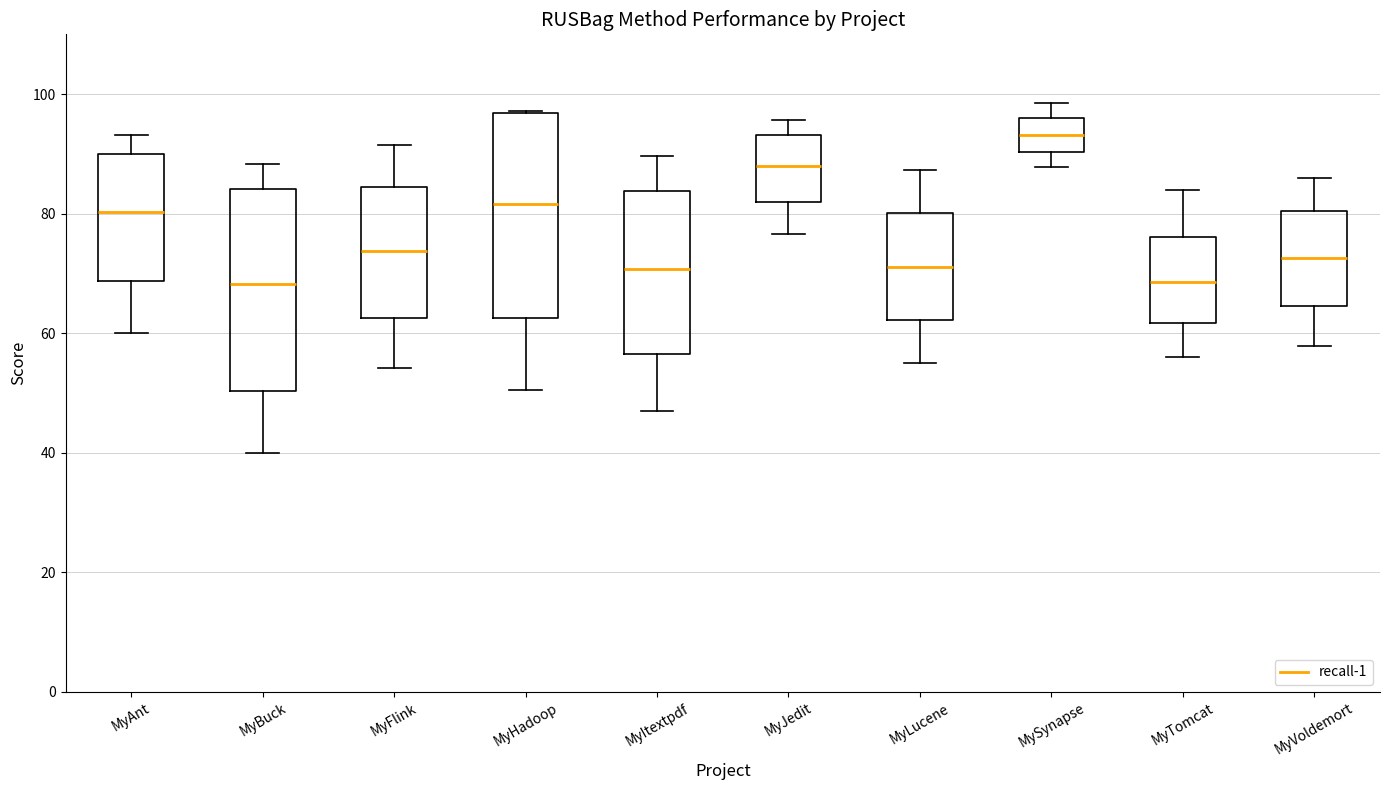

Which box's median line is the highest?

MySynapse